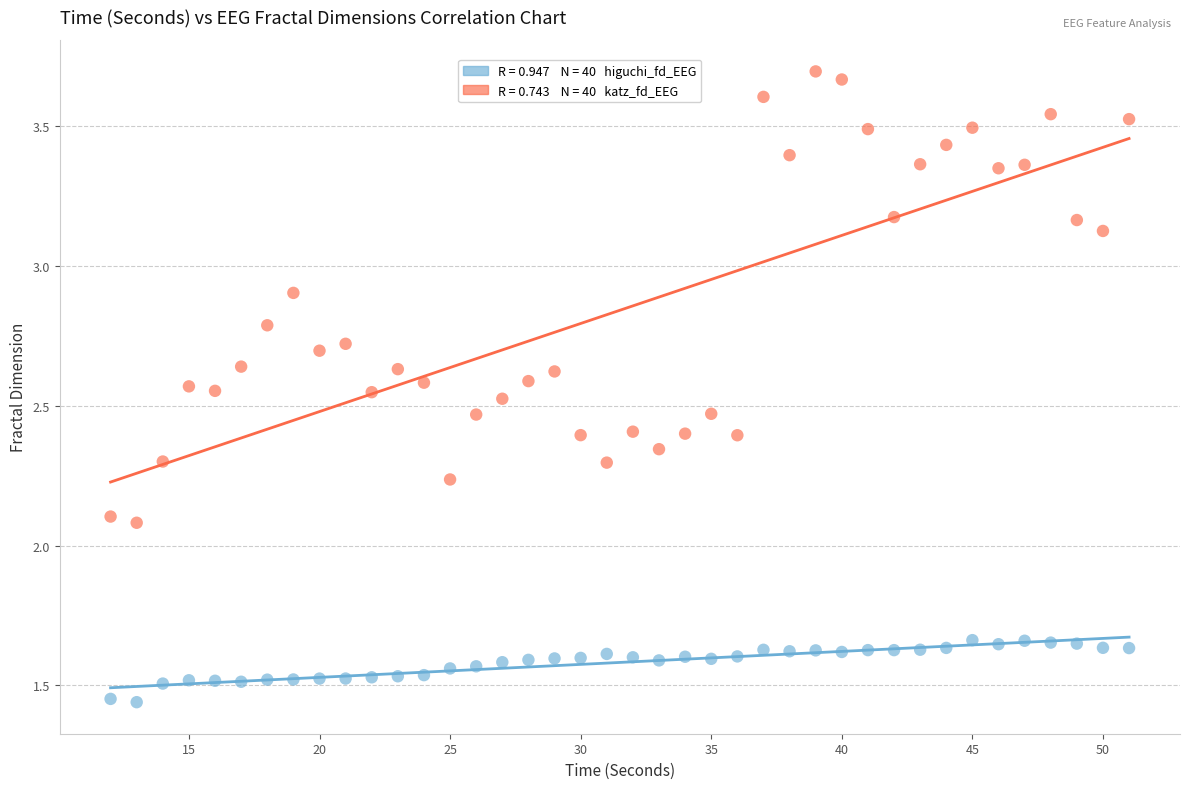

Across all data points, what is the range of X values (max minus min)?

39.0